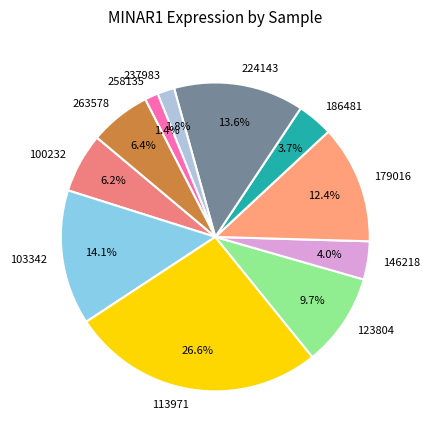

Is it true that 113971 is 18% of the pie?

False